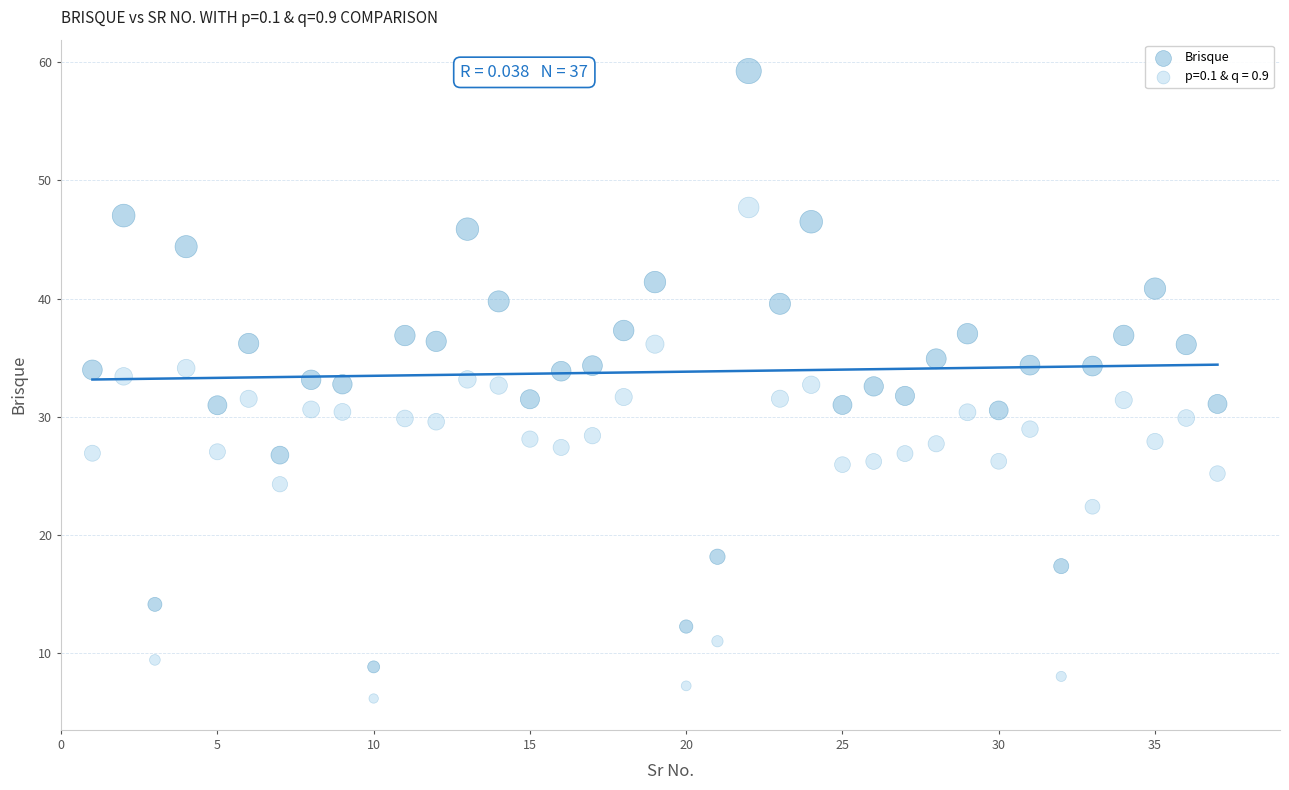

Which series contains the lowest Y value?

p=0.1 & q = 0.9